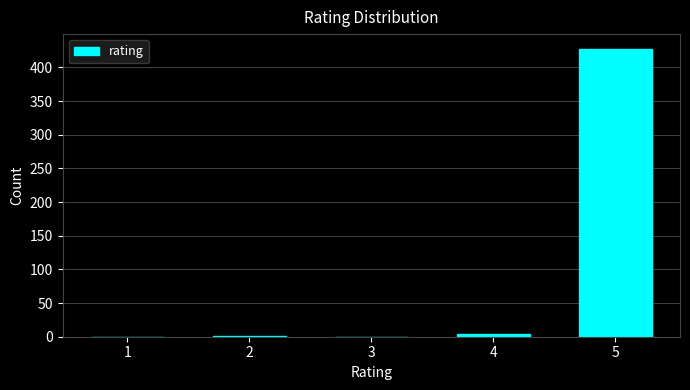

Is it true that the value at 3 is 0?

True